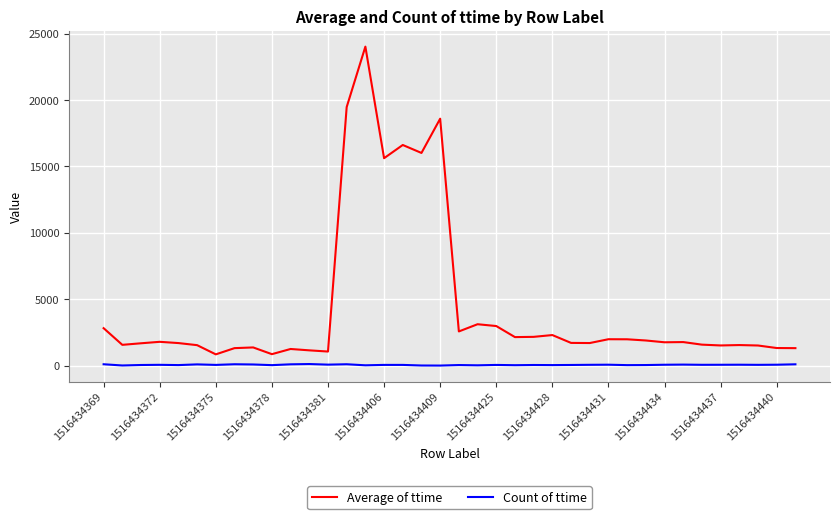

What is the highest value of the Average of ttime series?

24017.7